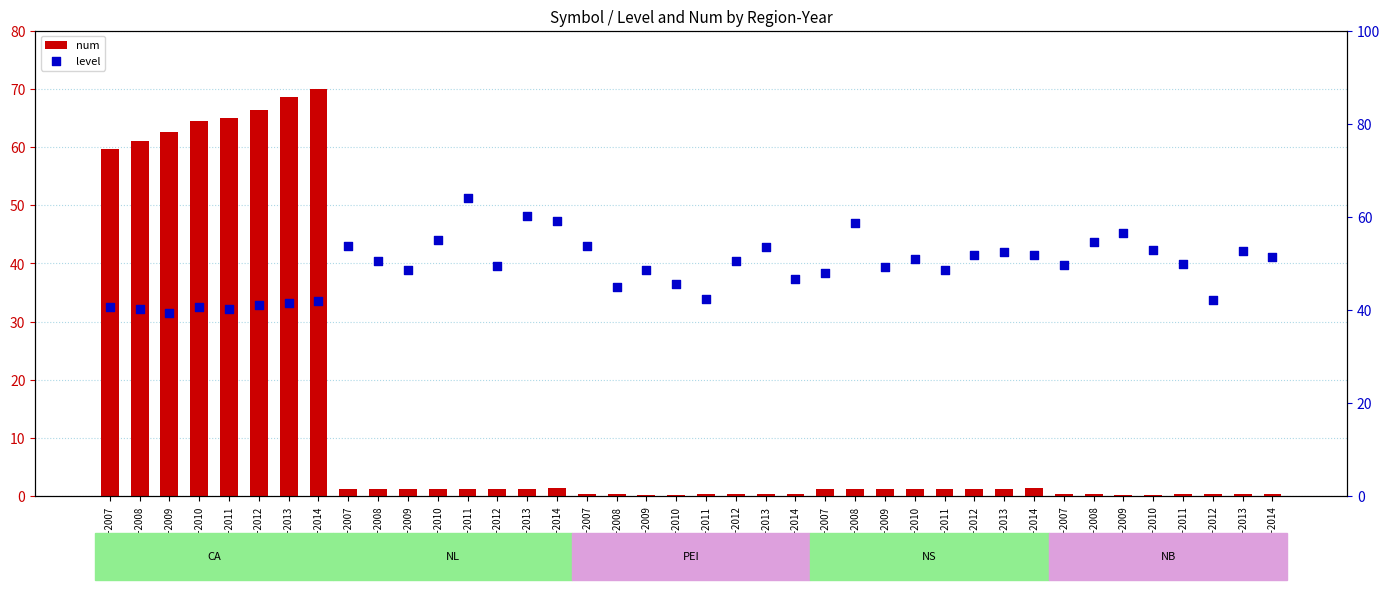

Is the value of num at NL-2012 greater than the value of level at NB-2014?

No